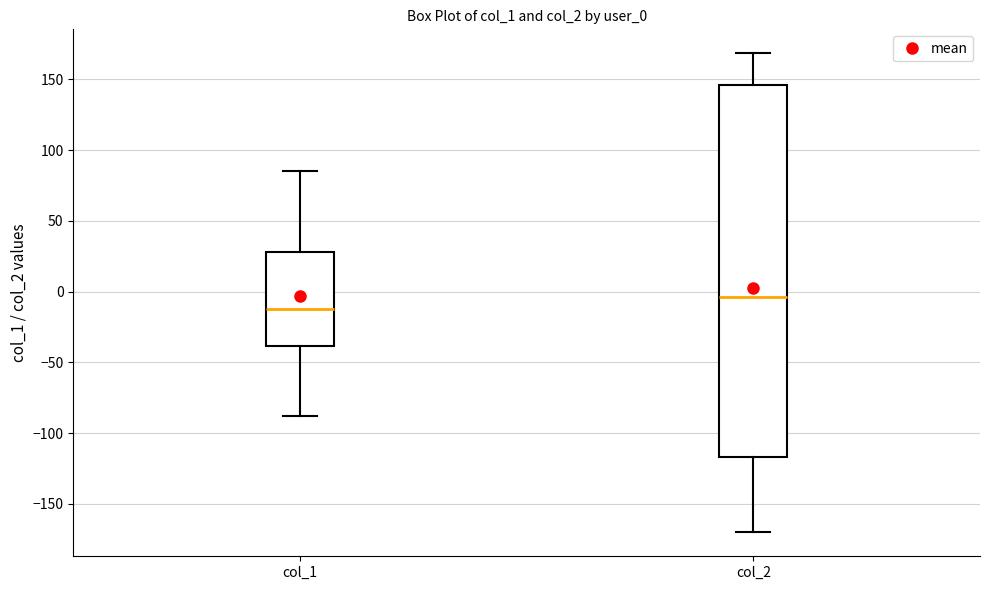

Reading left to right, transcribe this box plot: for each box, give where its median line is, the range the box spans, and where its two whiskers end, as read against the y-axis. The values are not printed on the chart, so give them approximately, as read against the axis.

col_1: median -10, box -40 to 30, whiskers -90 to 85
col_2: median -5, box -115 to 145, whiskers -170 to 170